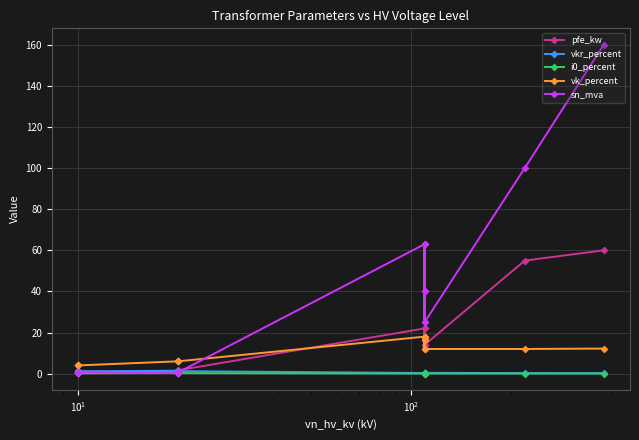

At how many categories does at least one series exceed 61?

4